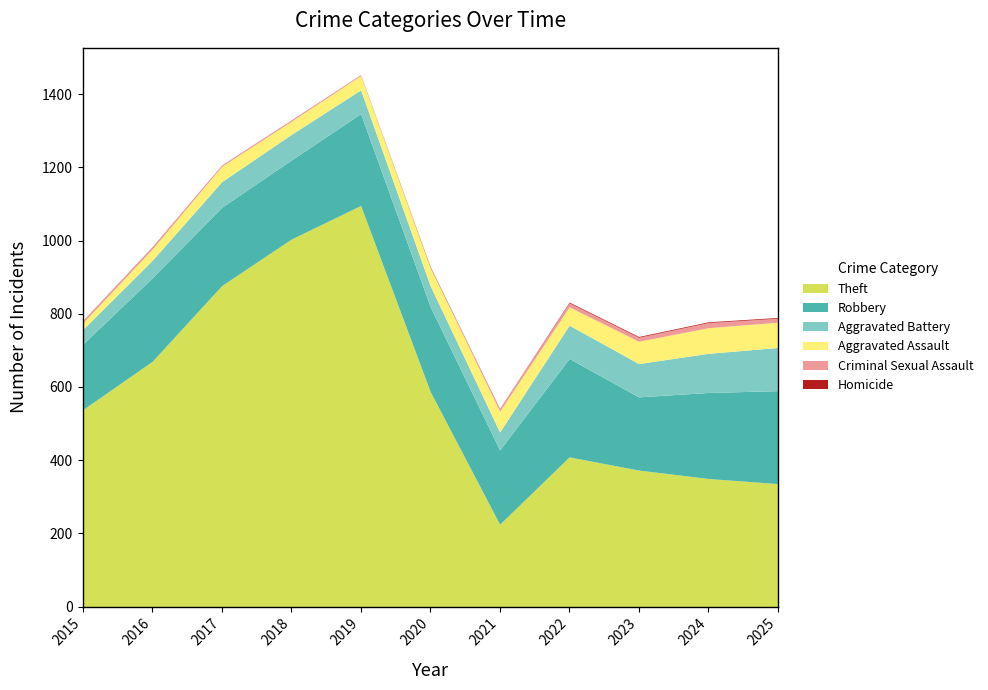

Is the value of Aggravated Assault at 2018 greater than the value of Theft at 2017?

No